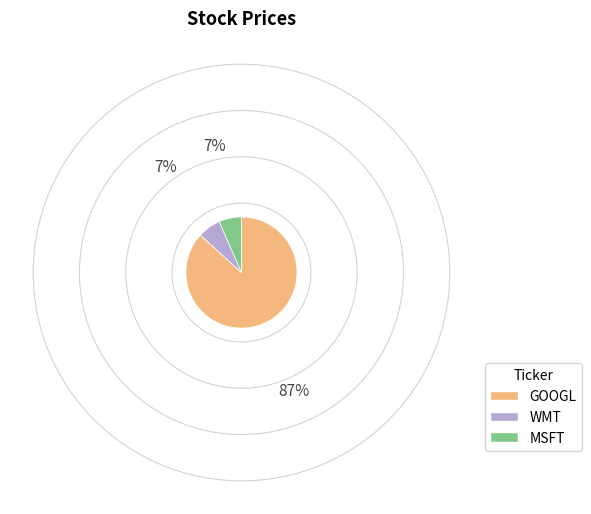

Between MSFT and GOOGL, which is larger?

GOOGL